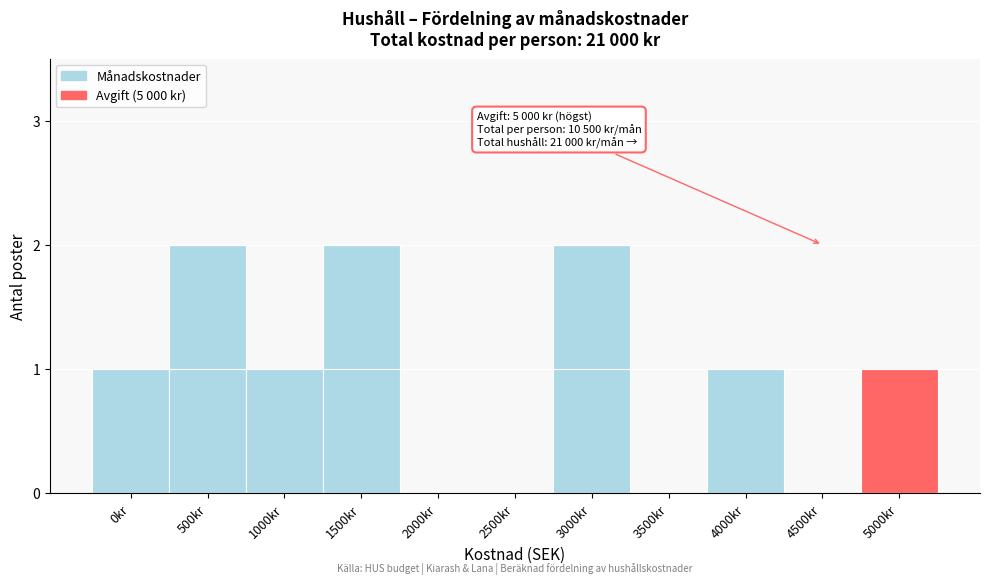

Reading left to right, what are all the values shown in this chart?

0kr=1	500kr=2	1000kr=1	1500kr=2	2000kr=0	2500kr=0	3000kr=2	3500kr=0	4000kr=1	4500kr=0	5000kr=1